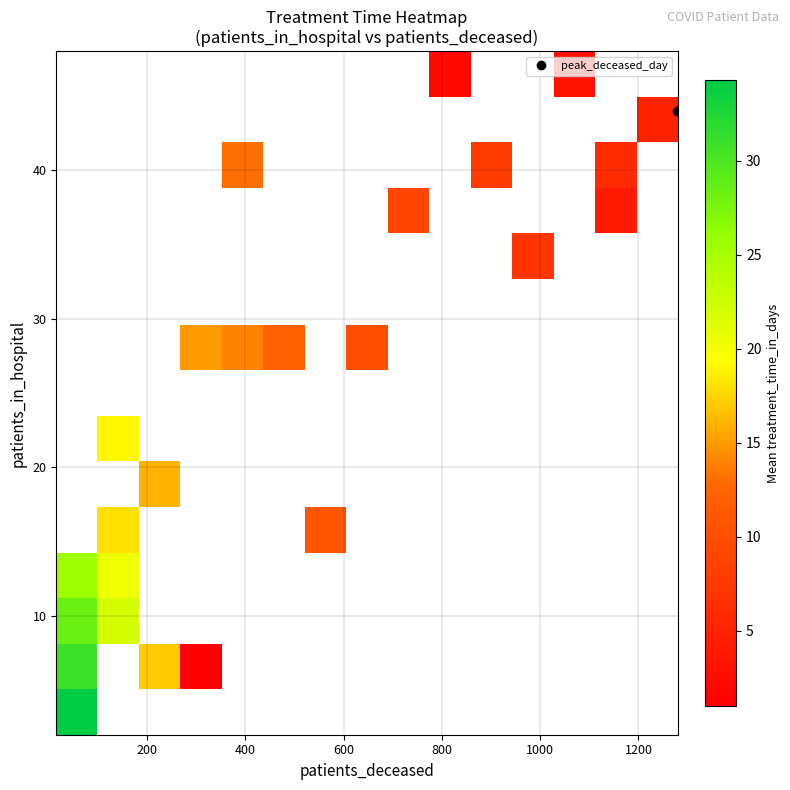

The value of row_10 at 11 is 2.8. True or false?

False